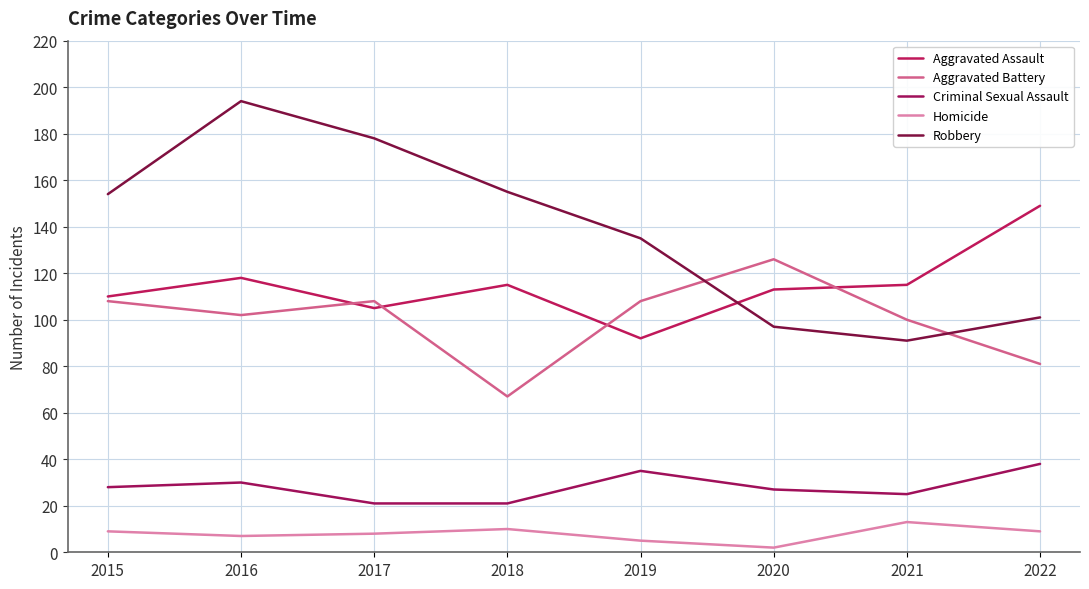

Which series has the widest spread of values?

Robbery